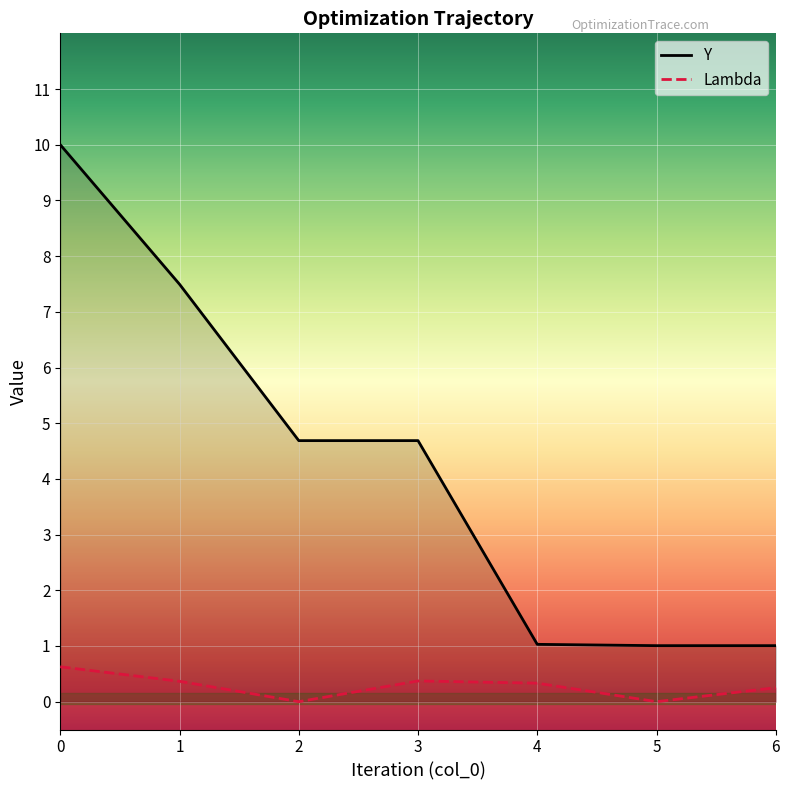

Reading left to right, transcribe all the data shown in this chart.

Y: 10.0	7.5	4.7	4.7	1.0	1.0	1.0
Lambda: 0.6	0.4	0.0	0.4	0.3	0.0	0.3